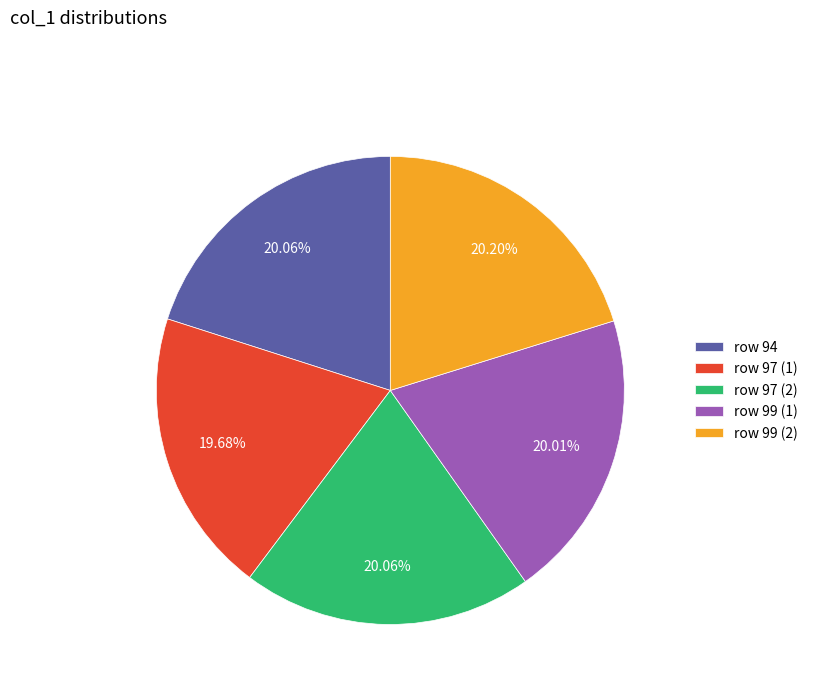

Approximately how many times larger is the value at row 99 (2) compared to row 97 (2)?

1.0